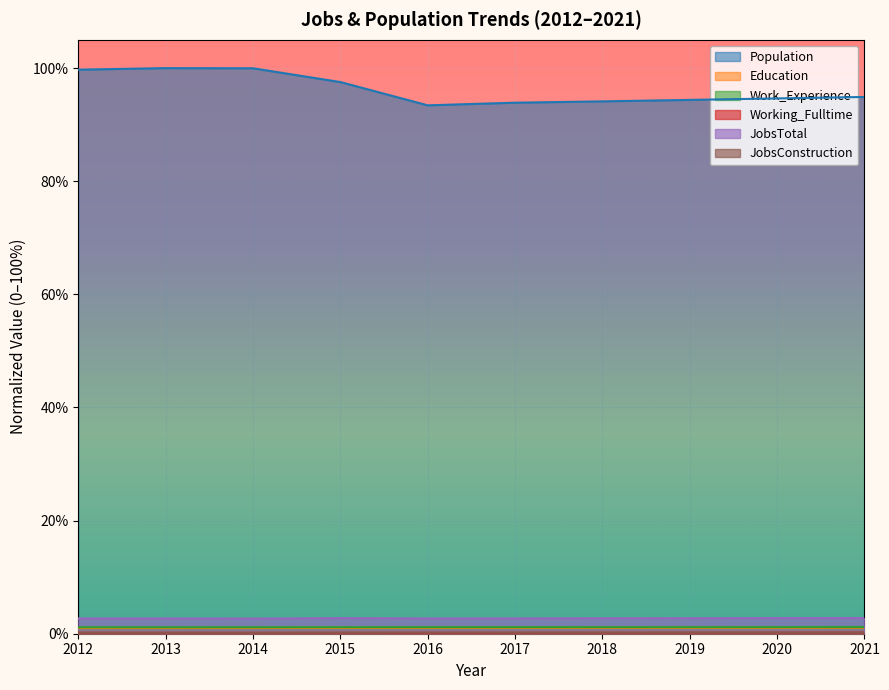

Which series has the largest range (max minus min)?

Population